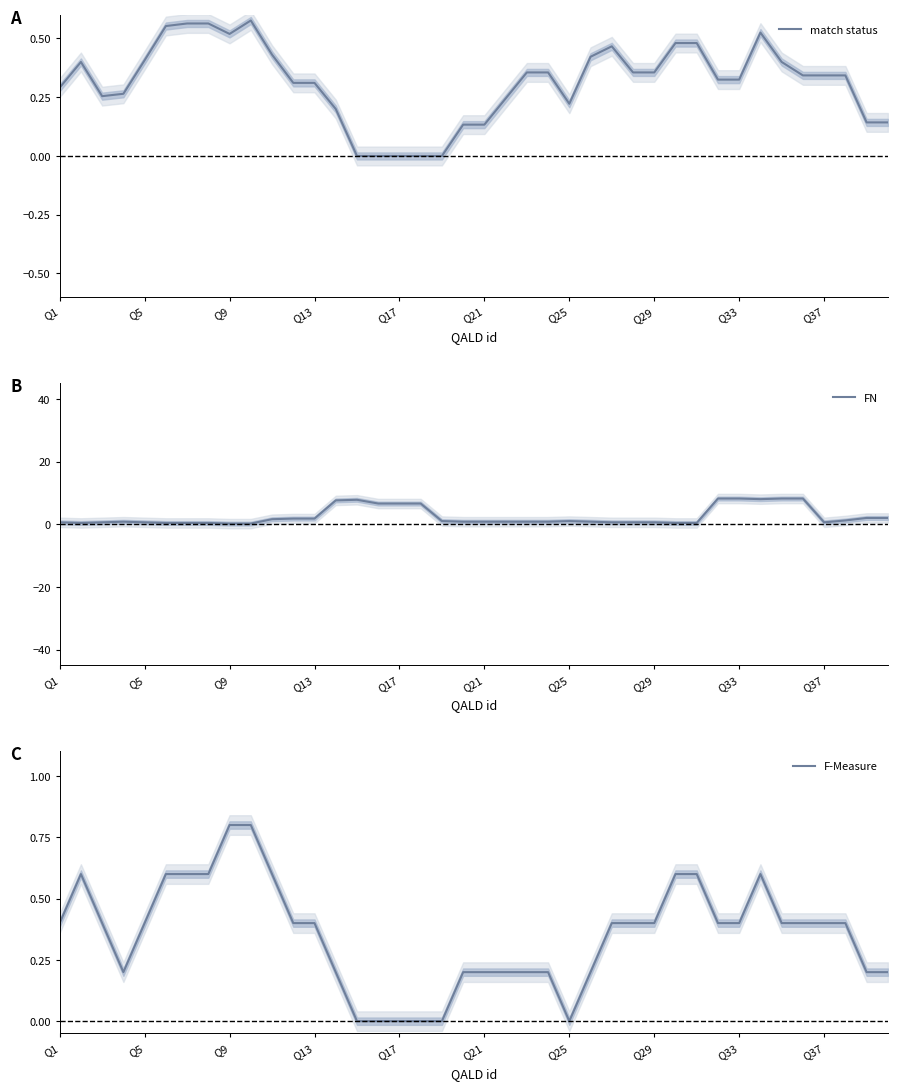

At how many categories does at least one series exceed 2?

10